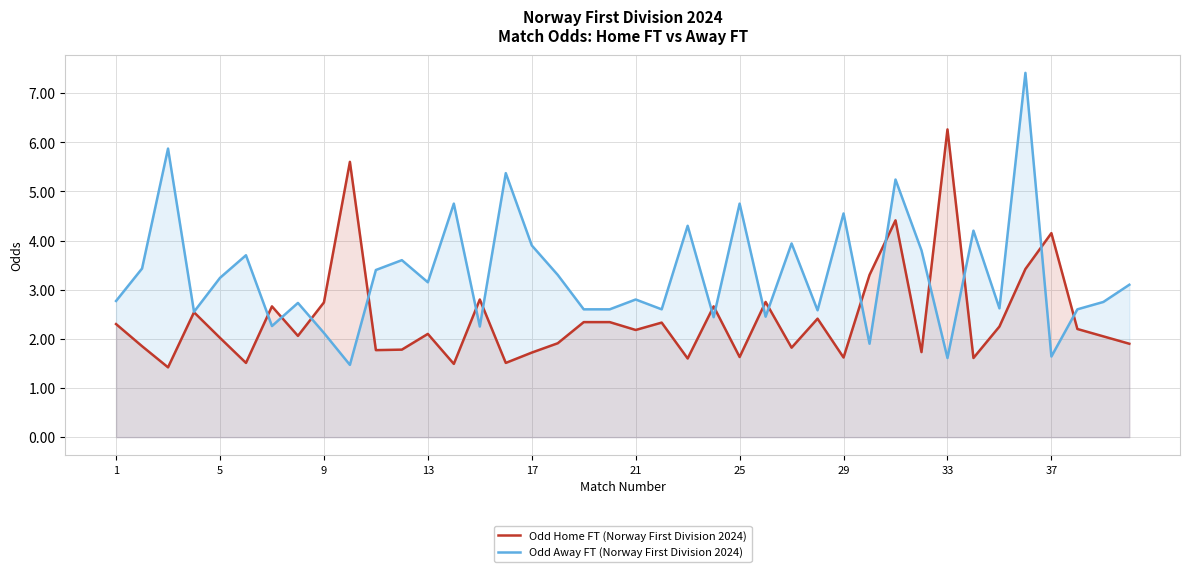

True or false: Odd Away FT (Norway First Division 2024) has a value of 4.8 at 25.

True